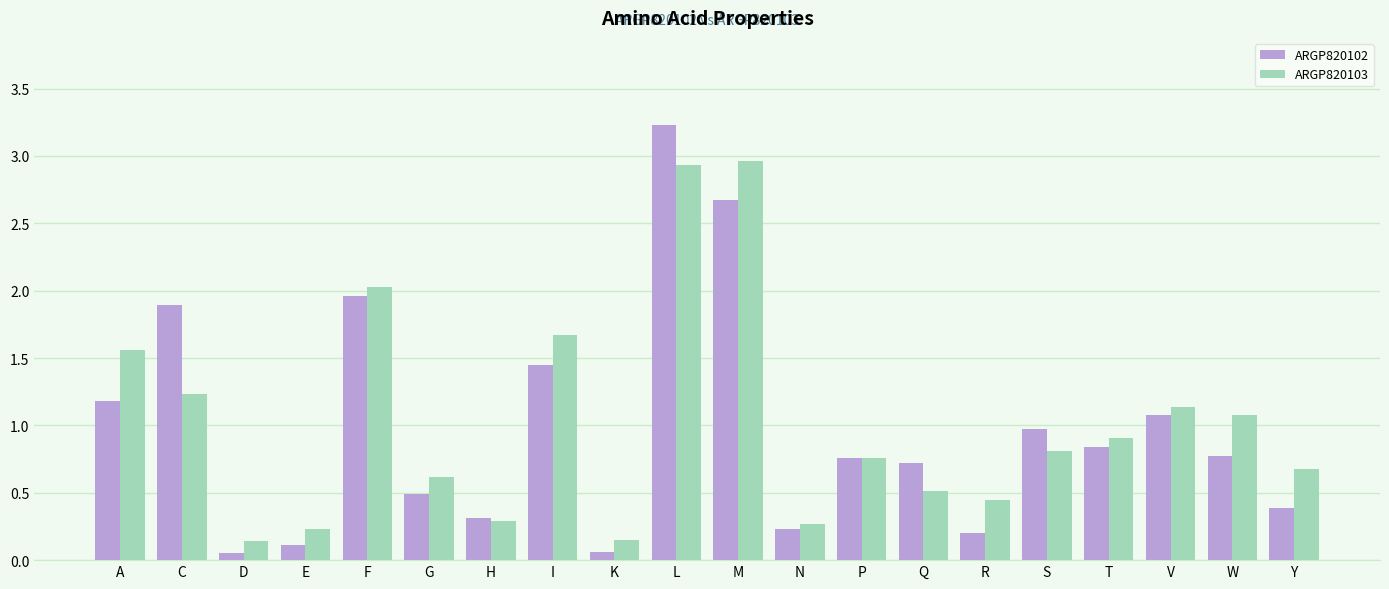

Rank the series by their average value, from lowest to highest.

ARGP820102, ARGP820103